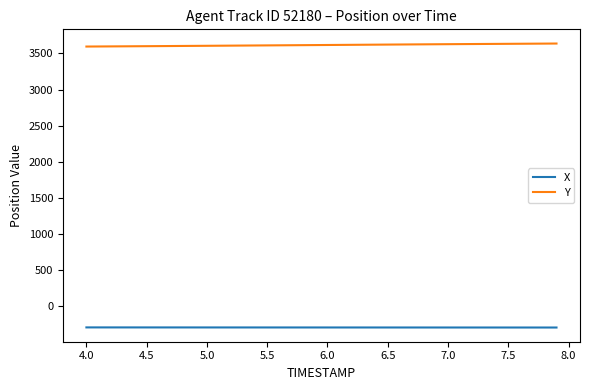

True or false: X and Y intersect in this chart.

False